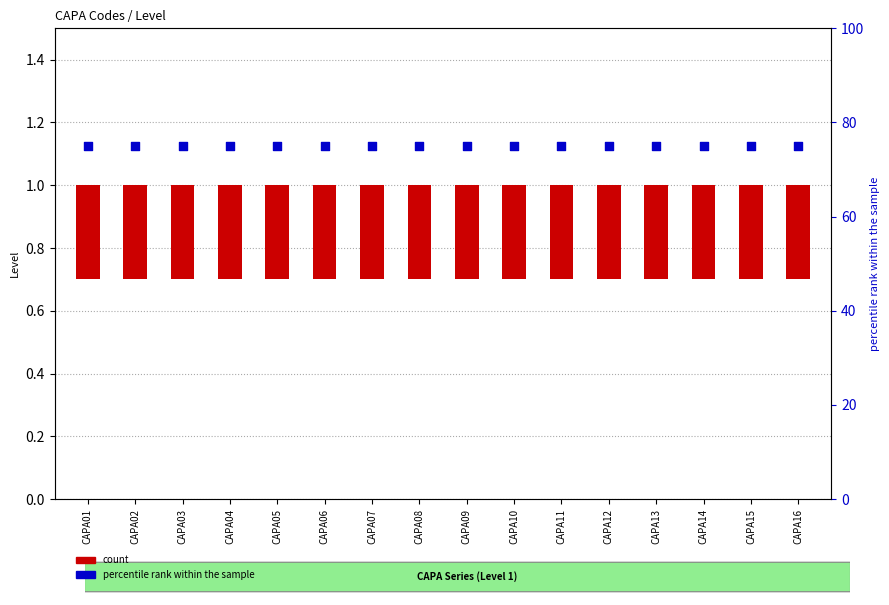

Which series has the largest total across all categories?

percentile rank within the sample